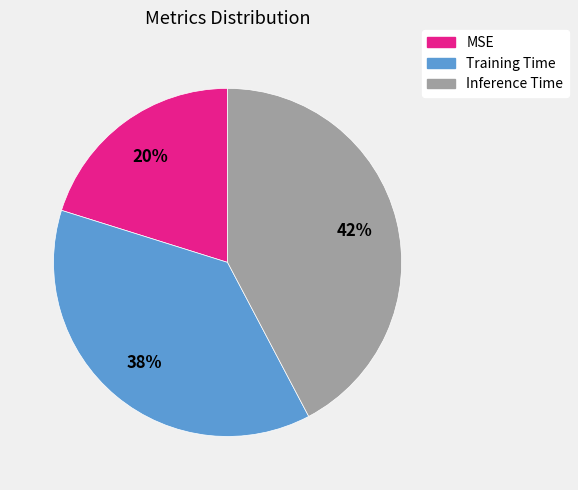

To the nearest percent, what portion does Training Time represent?

38%